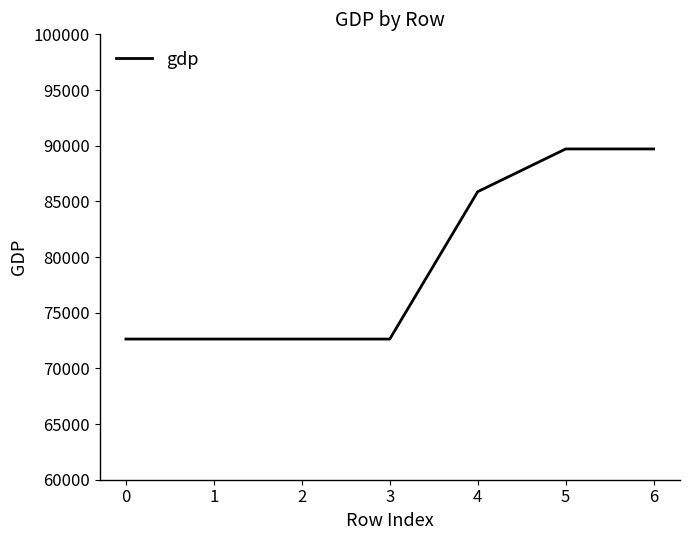

What is the sum of all values?

555816.8